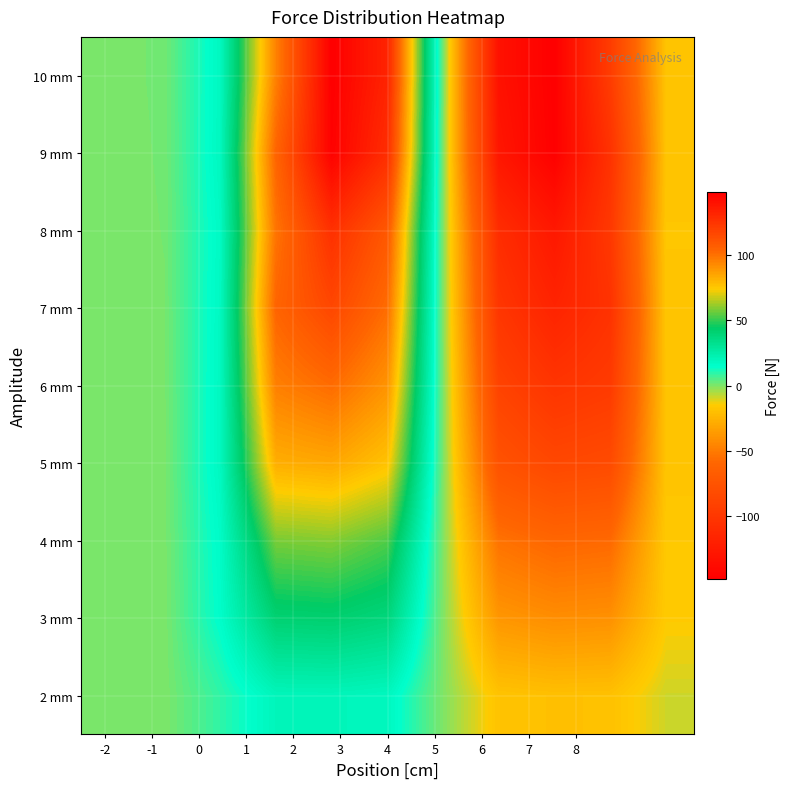

Rank the series by their maximum value, from highest to lowest.

10 mm, 9 mm, 8 mm, 7 mm, 6 mm, 5 mm, 4 mm, 3 mm, 2 mm